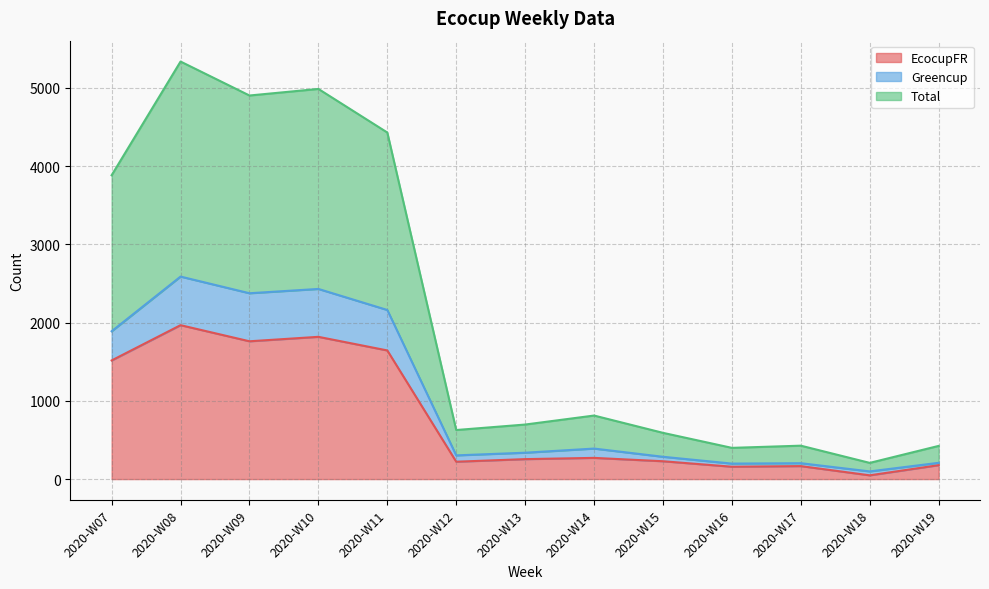

At which label does EcocupFR reach its peak?

2020-W08